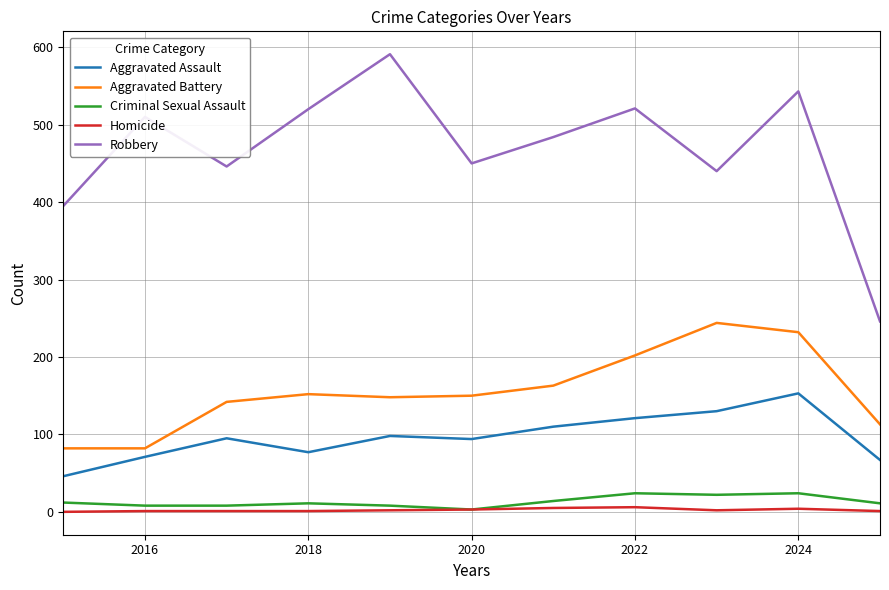

True or false: Aggravated Assault and Criminal Sexual Assault cross at least once.

False